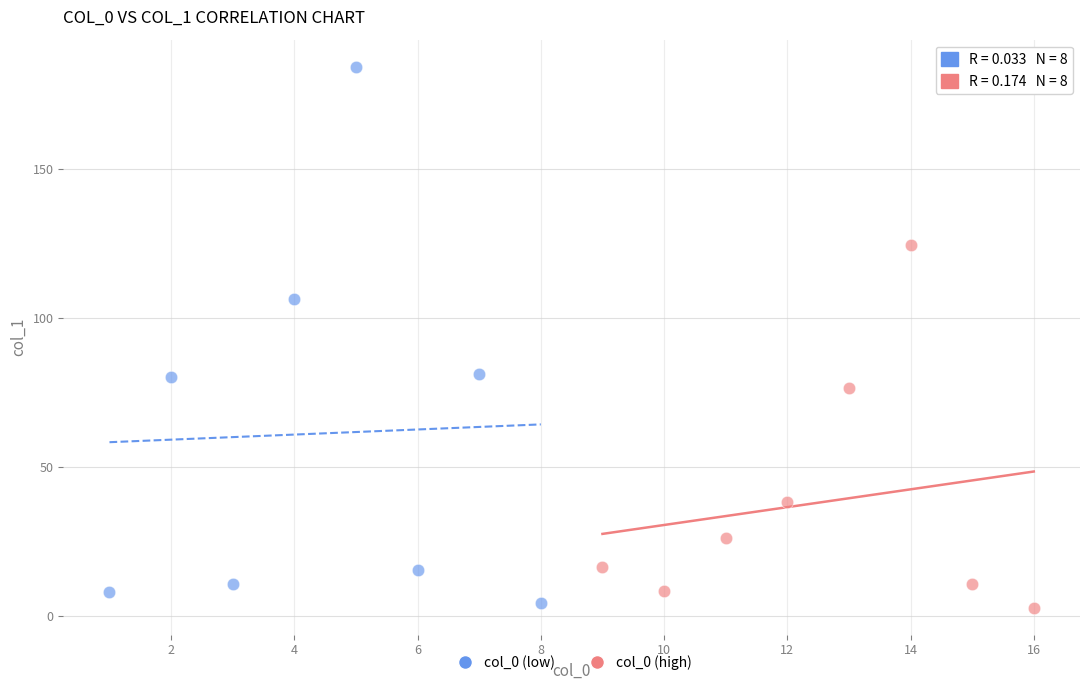

Which series has the largest Y range (max minus min)?

col_0 (low)